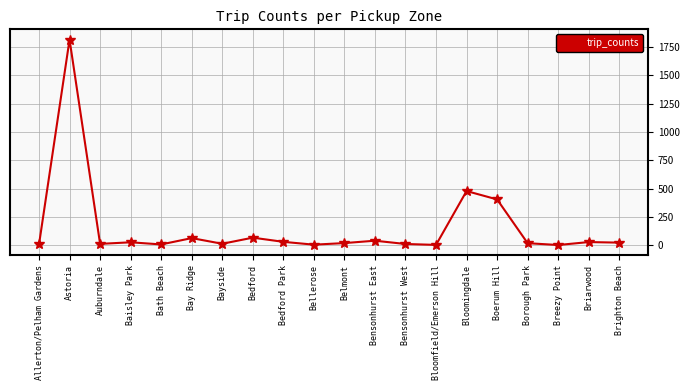

What is the difference between the second highest and second lowest values?

476